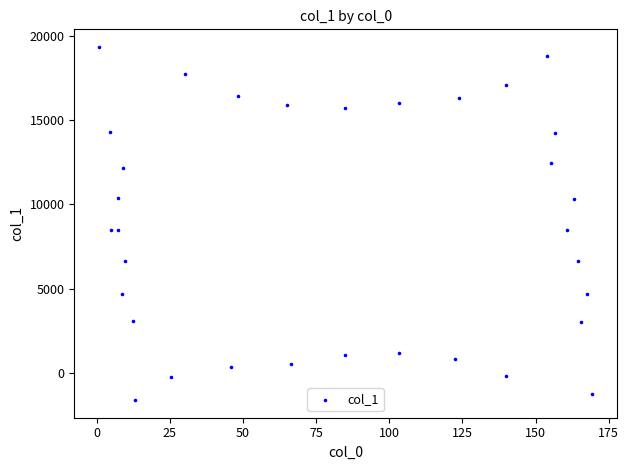

What is the range of Y values (max minus min)?

20957.3